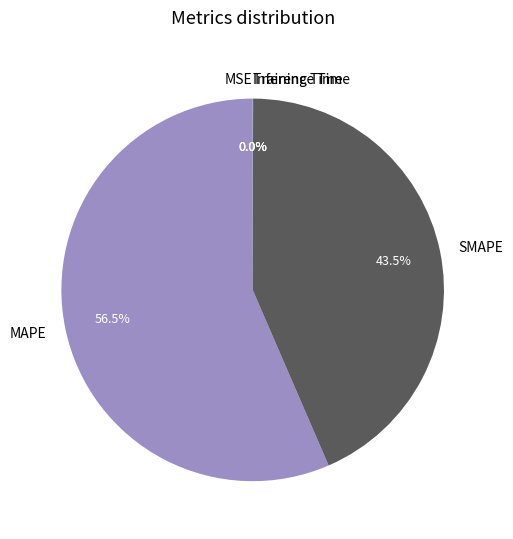

Does MAPE account for over 50% of the chart?

Yes